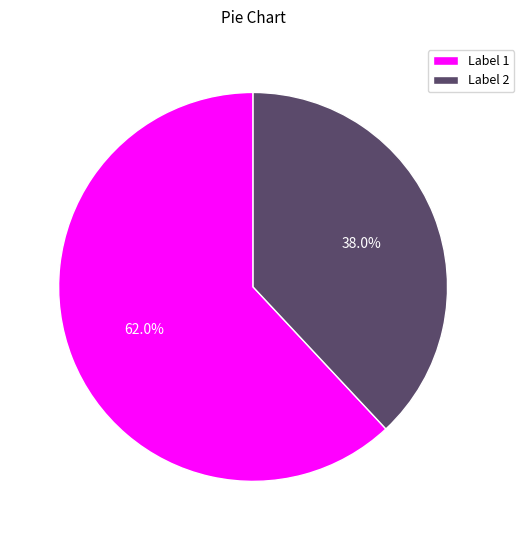

Approximately how many times larger is the value at Label 2 compared to Label 1?

0.6